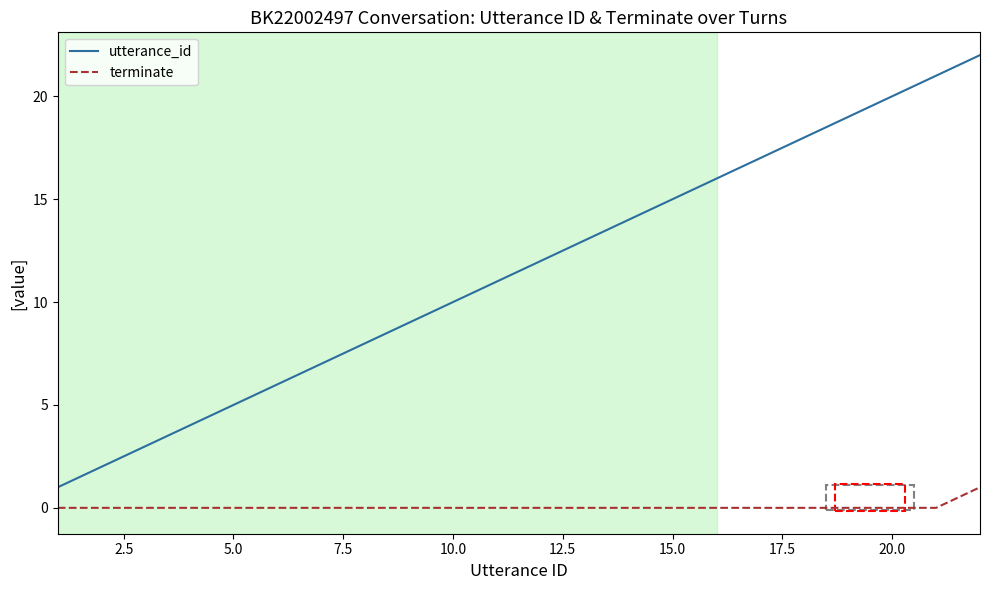

True or false: terminate and utterance_id intersect in this chart.

False